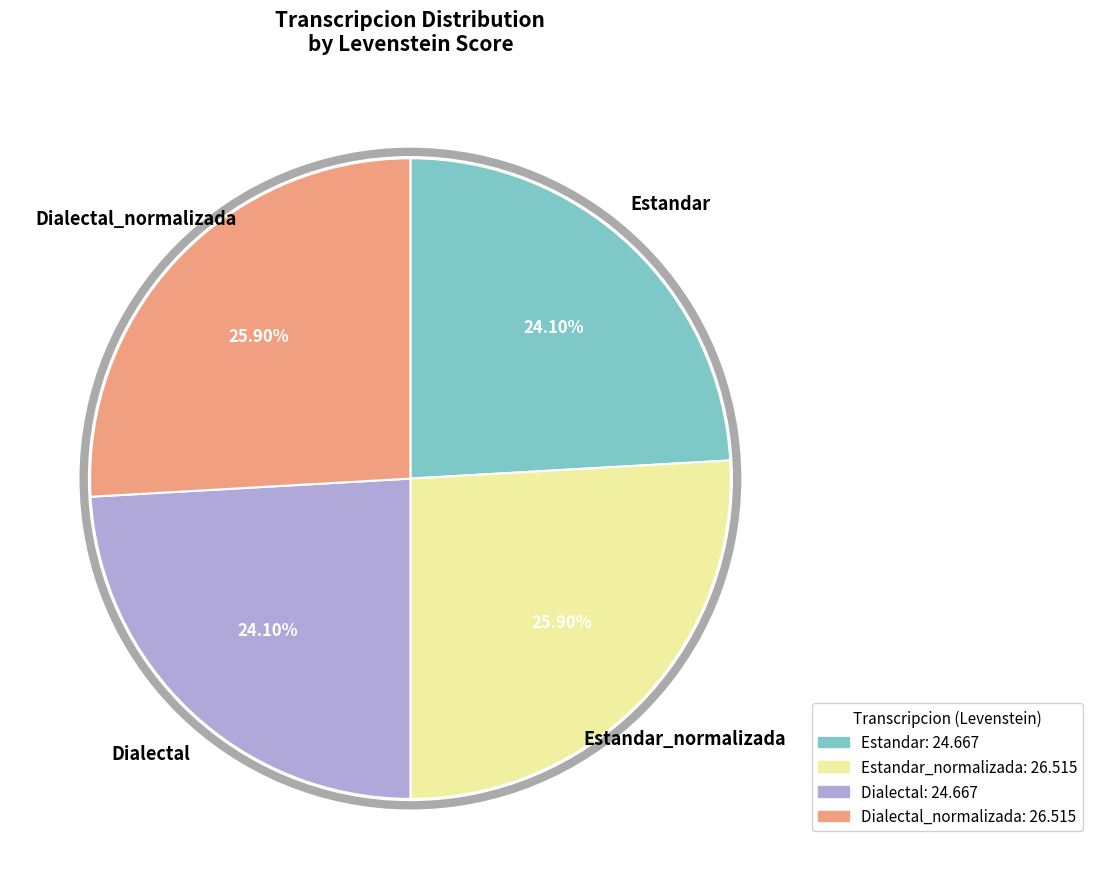

Does any single category account for the majority?

No